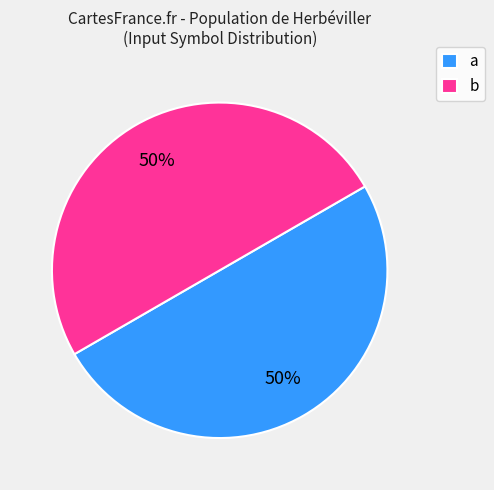

What percentage is the a slice, to the nearest percent?

50%